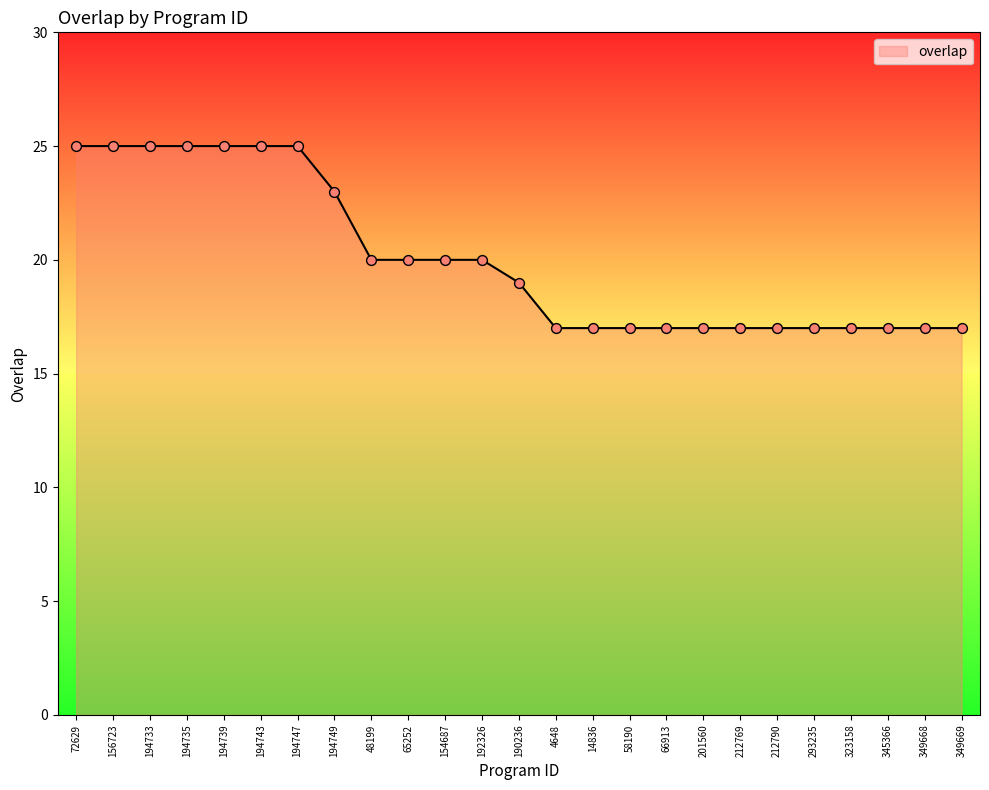

Between 72629 and 323158, which is larger?

72629